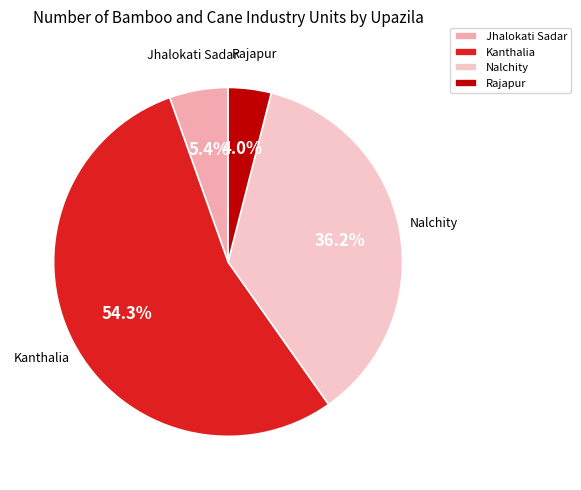

Which category has the smallest portion of the pie?

Rajapur